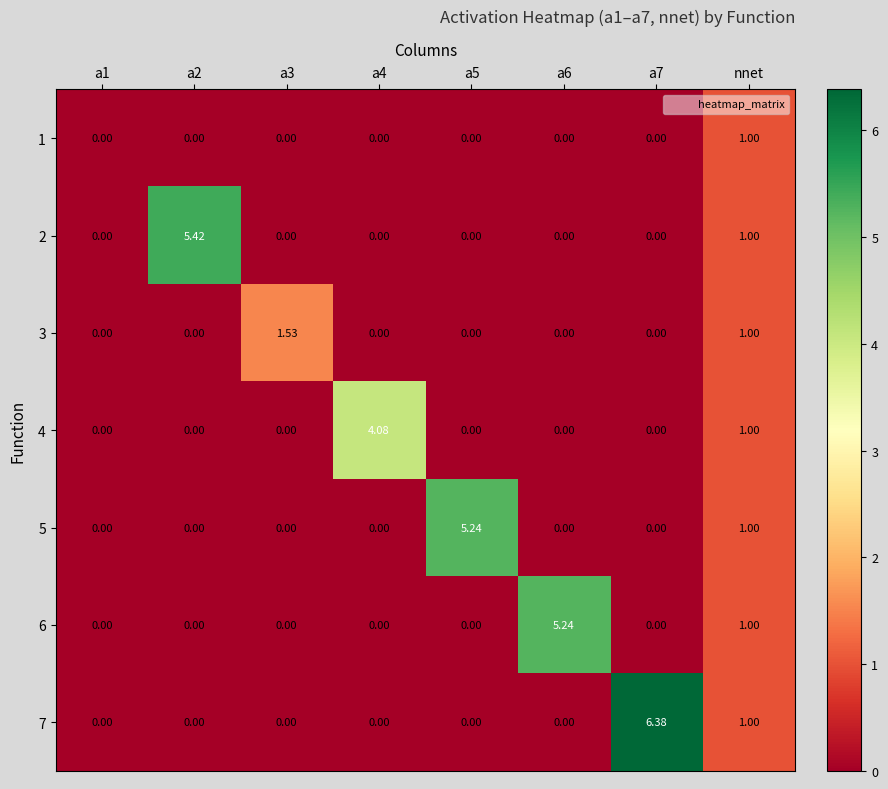

Where is 4 nearest to the value 2?

nnet